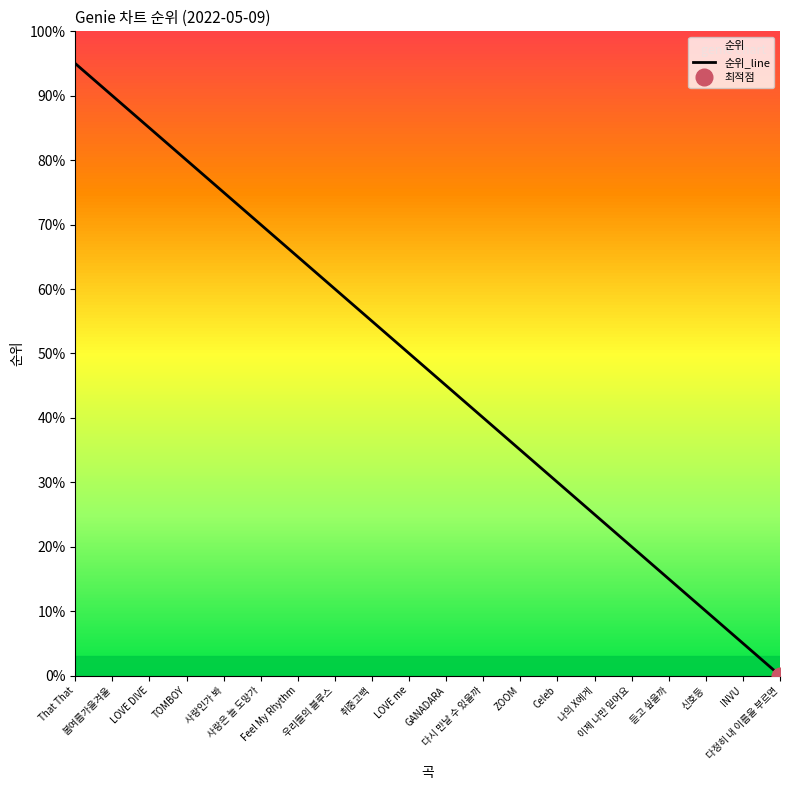

Does the chart display data point markers on the line(s)?

No